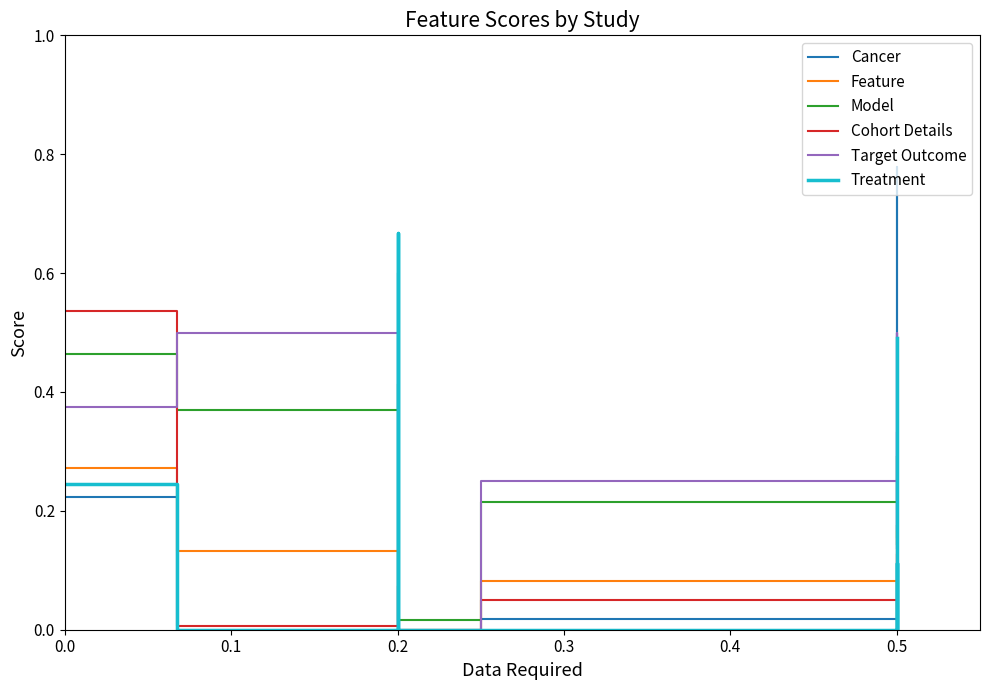

Which series ends up on top after the final intersection of Target Outcome and Treatment?

Treatment